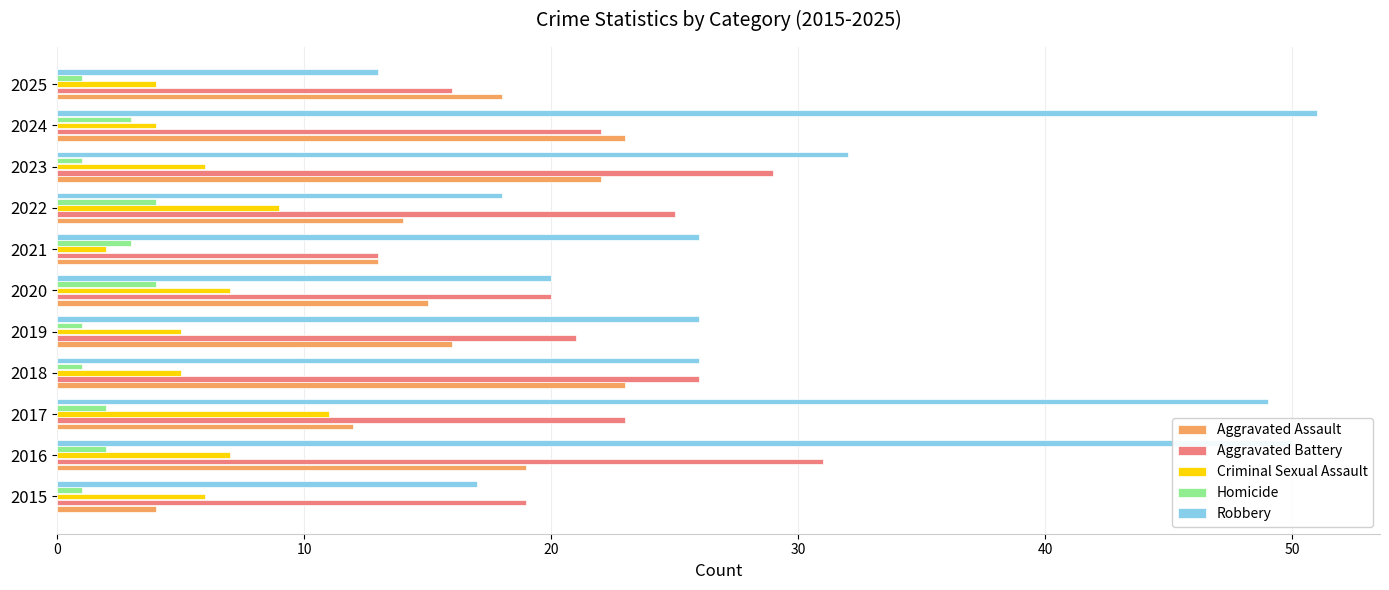

What is the greatest value displayed?

51